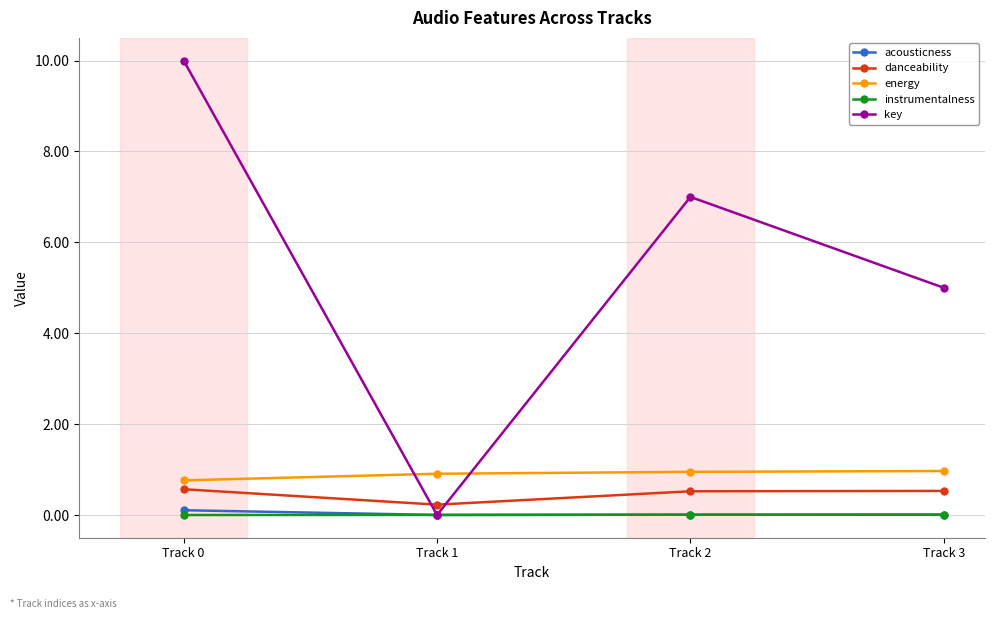

How many intersections are there between key and instrumentalness?

2